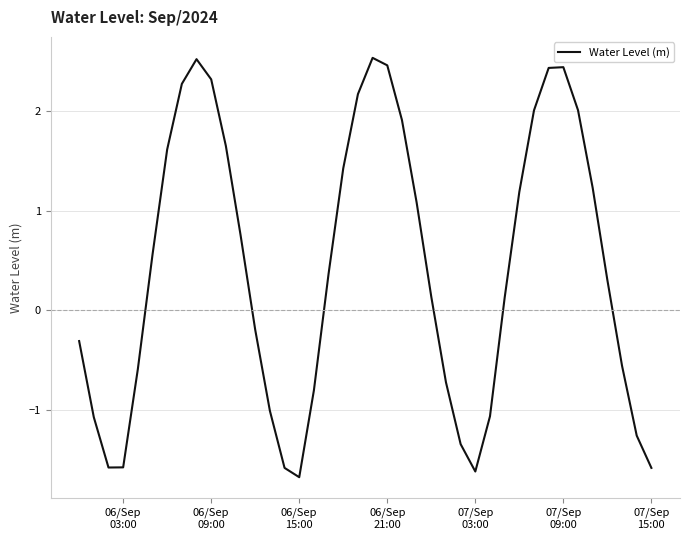

What is the smallest value displayed?

-1.7